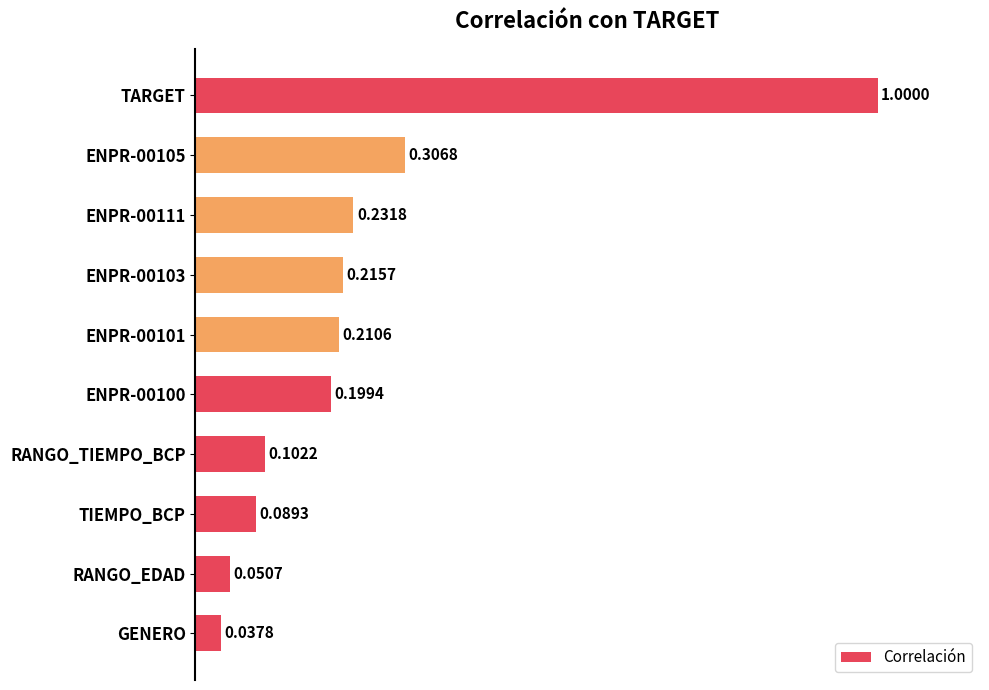

What is the greatest value displayed?

1.0